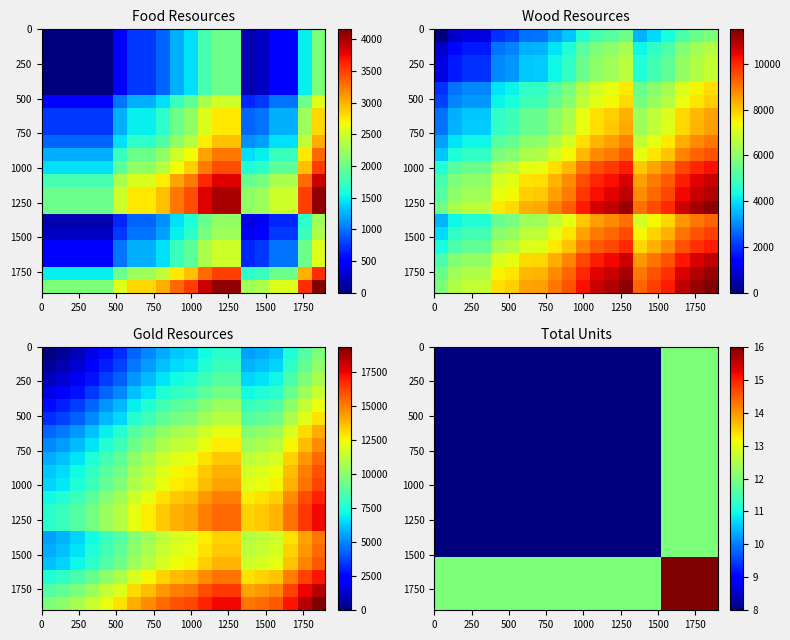

What is the difference between the maximum and second lowest values in the row_13 series?

4